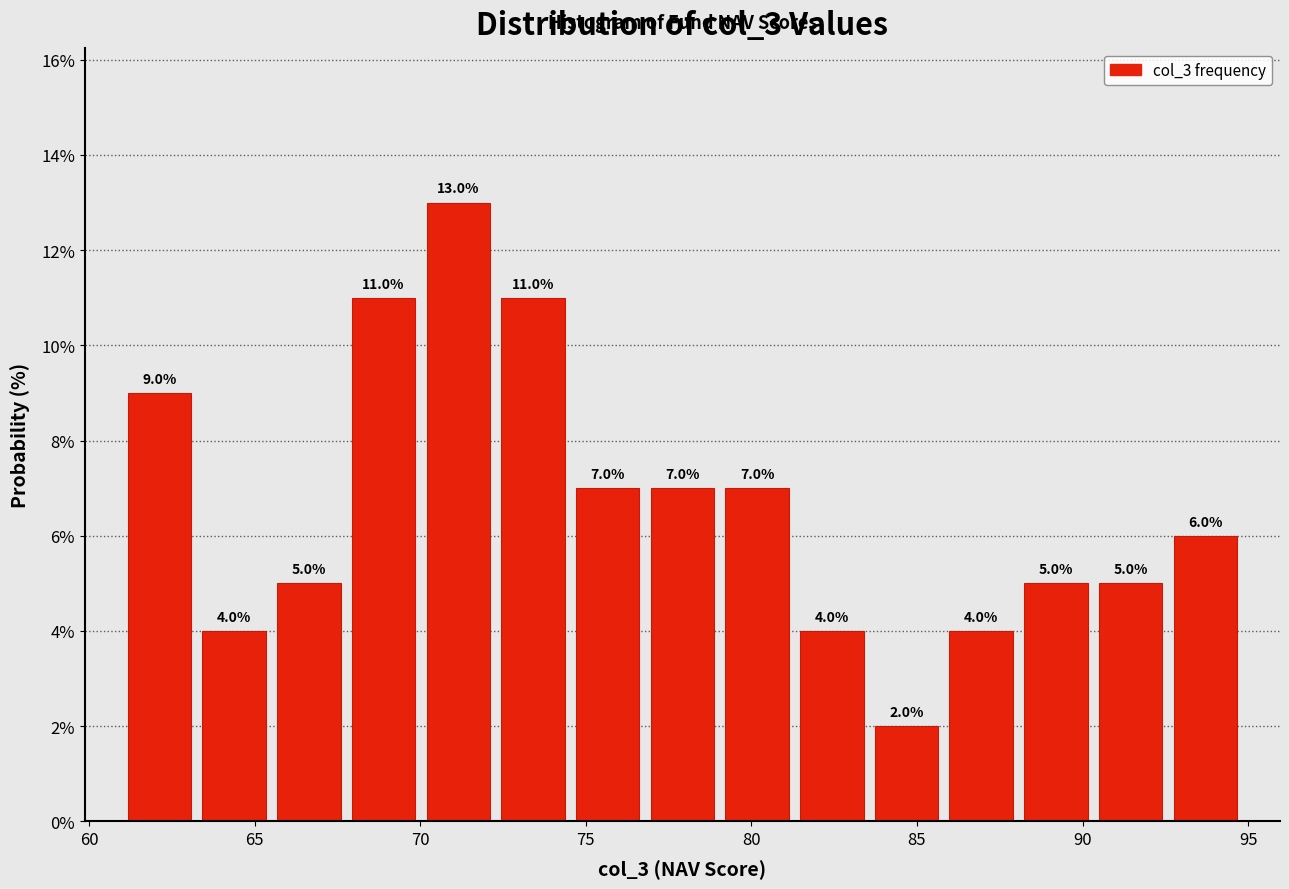

How tall is the bar that spans 72.5 to 74.5 on the x-axis? The bar edges are not printed on the chart, so give them approximately, as read against the axis.

11.0